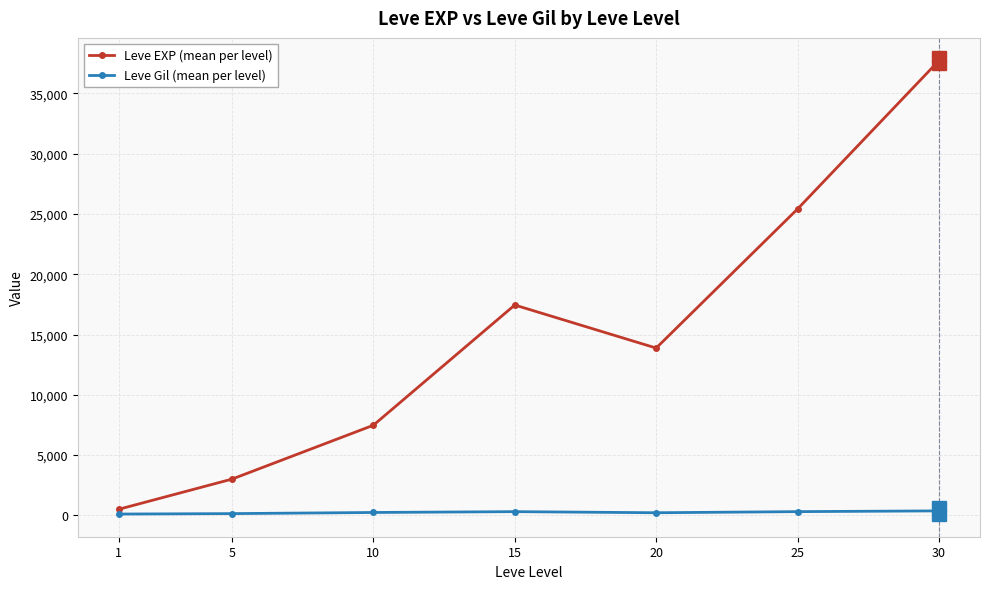

How many lines are shown in the chart?

2